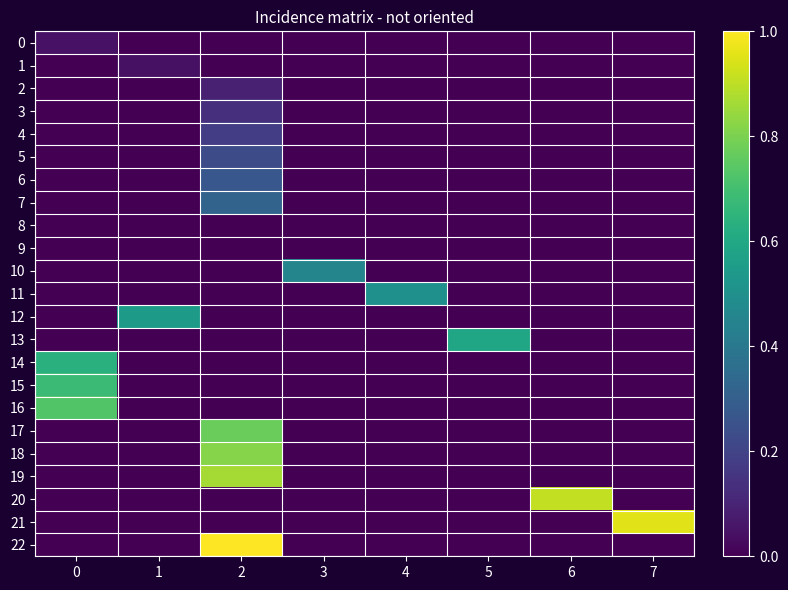

At how many categories does at least one series exceed 0?

8